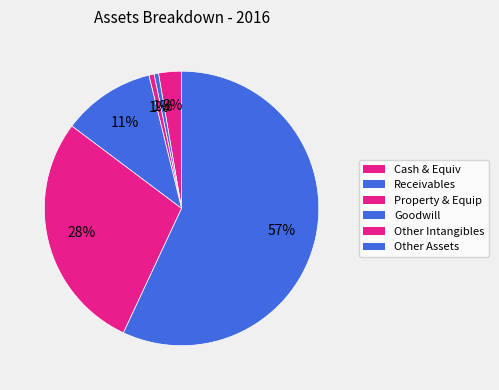

Which slice is the largest?

Other assets